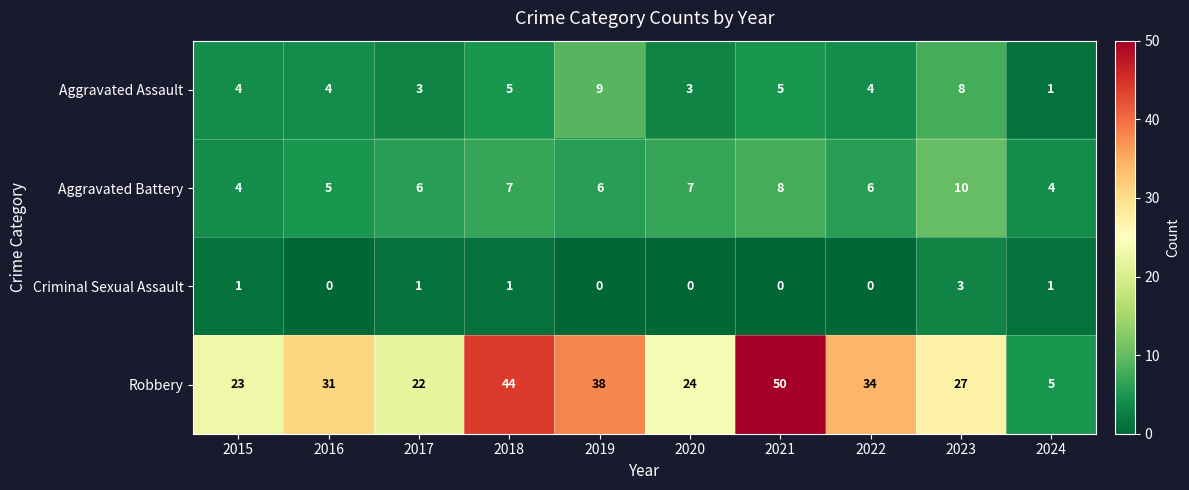

How many distinct data groups are displayed?

4